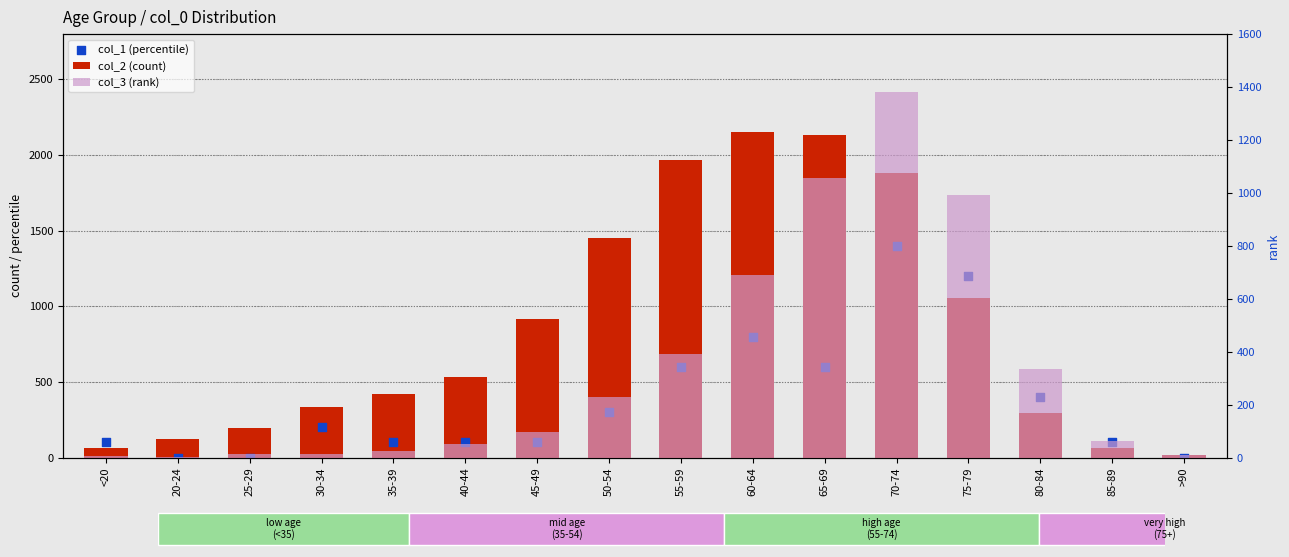

Which series reaches the maximum Y coordinate?

col_2 (count)